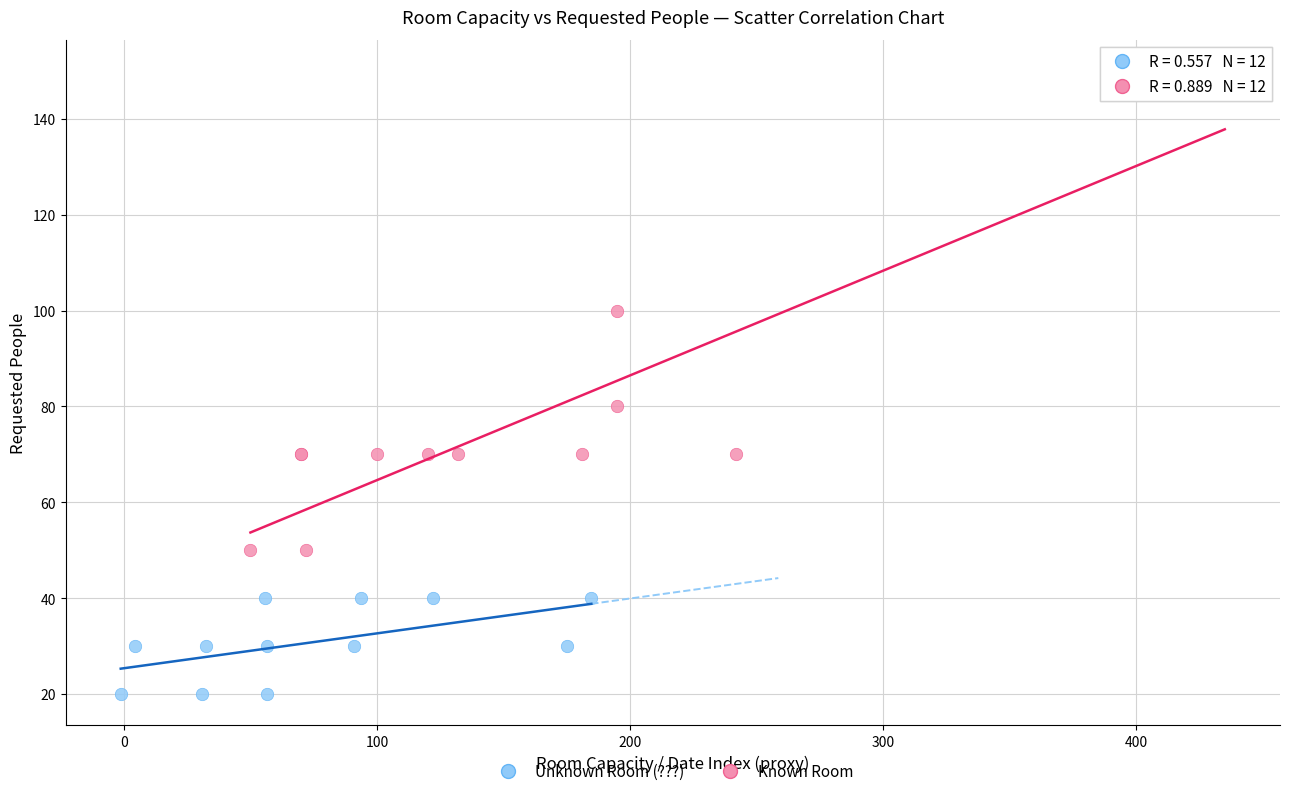

Which series has the largest Y range (max minus min)?

Known Room